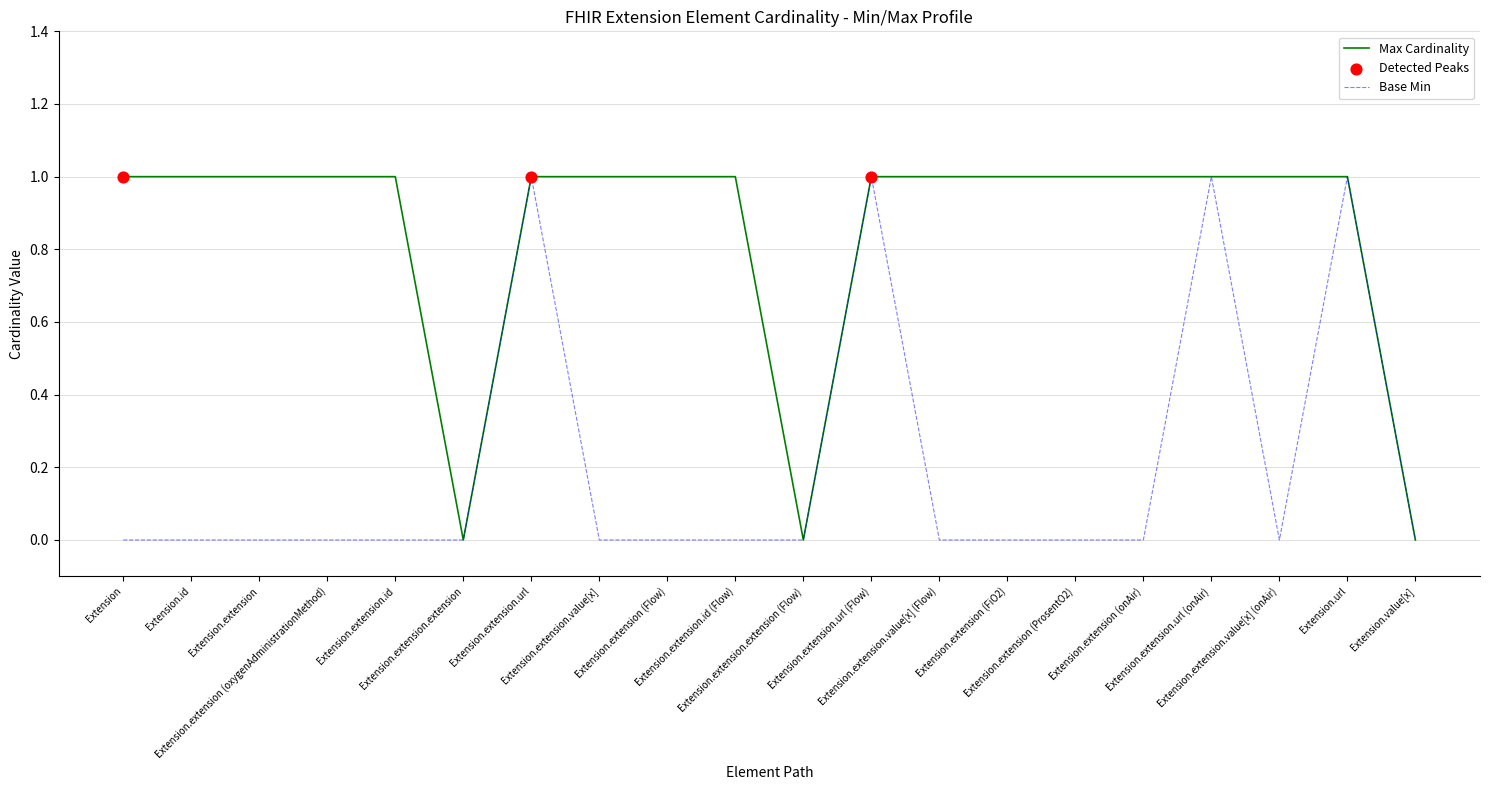

Which series has the largest total across all categories?

Max Cardinality